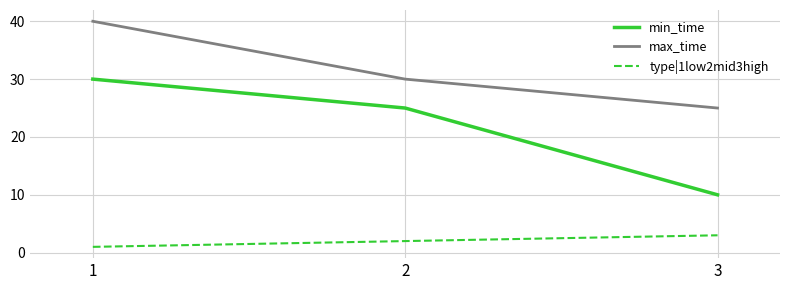

Rank the series by their maximum value, from lowest to highest.

type|1low2mid3high, min_time, max_time